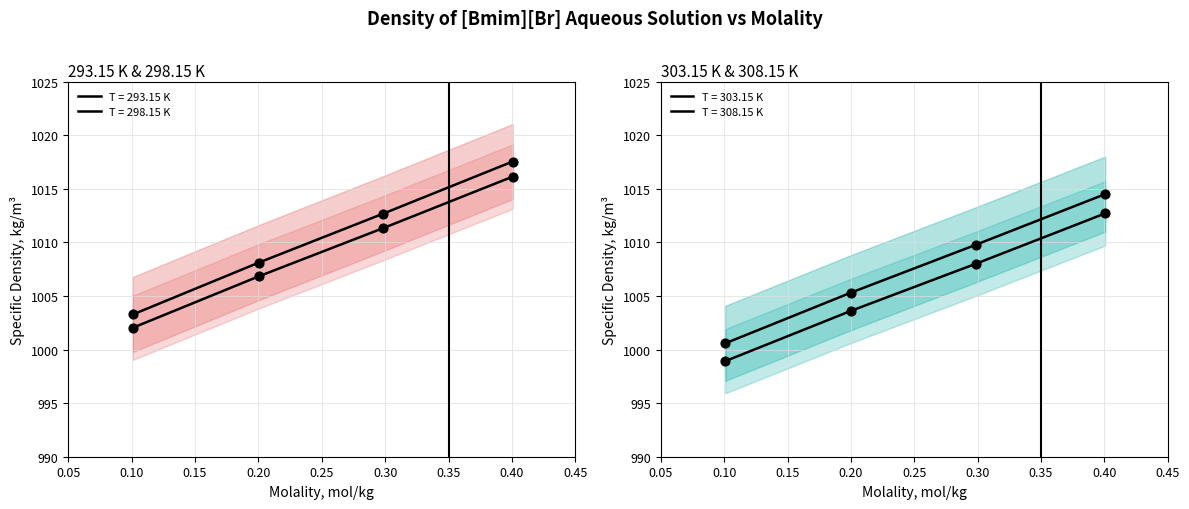

What are all the series names shown in the legend?

293.15 K, 298.15 K, 303.15 K, 308.15 K